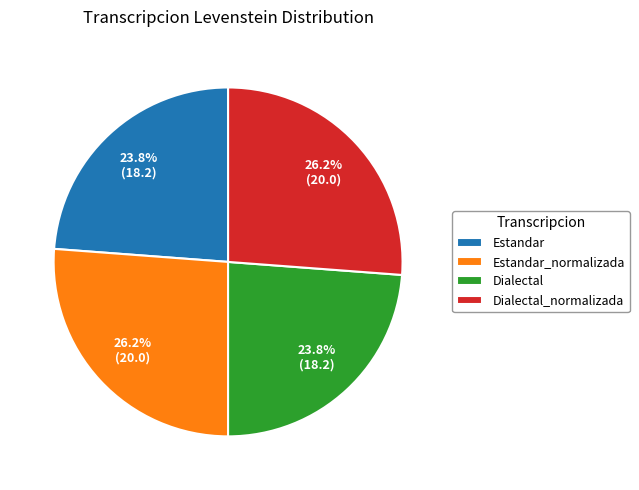

Approximately how many times larger is the value at Estandar compared to Dialectal?

1.0